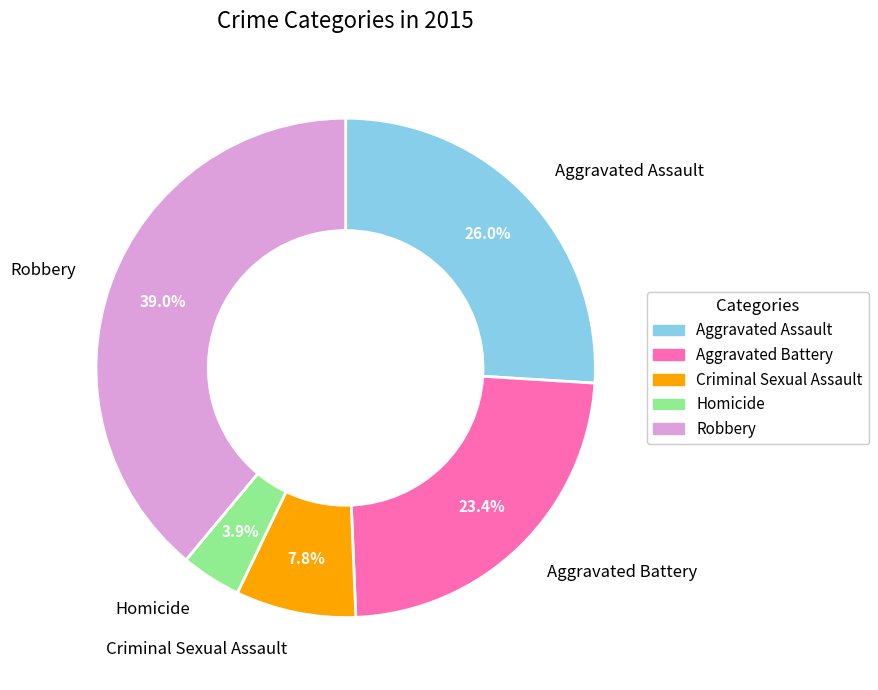

What is the smallest slice in the pie chart?

Homicide